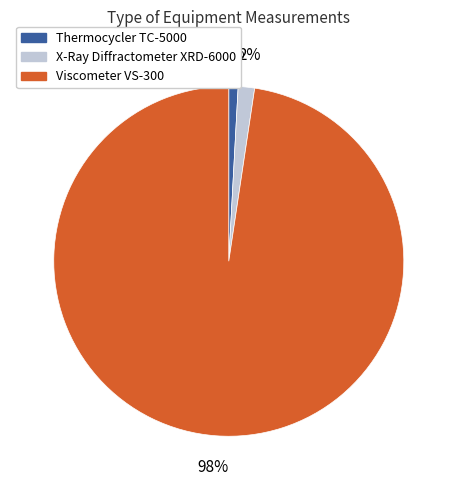

Between Viscometer VS-300 and X-Ray Diffractometer XRD-6000, which is larger?

Viscometer VS-300